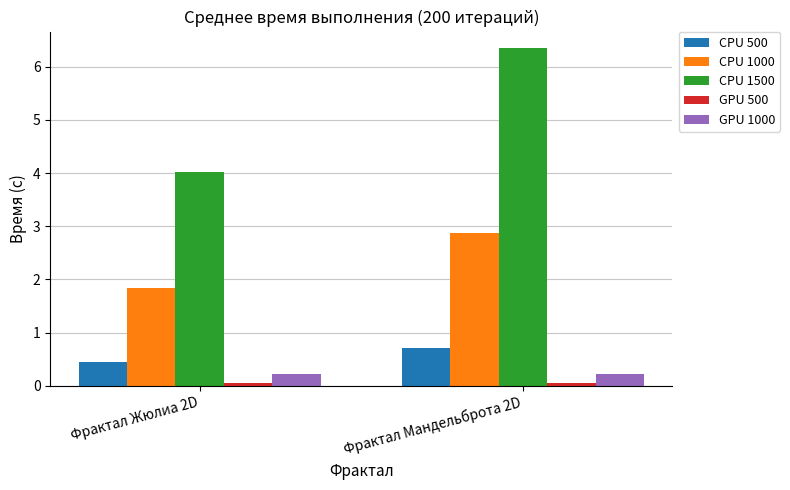

What is the smallest value displayed?

0.1